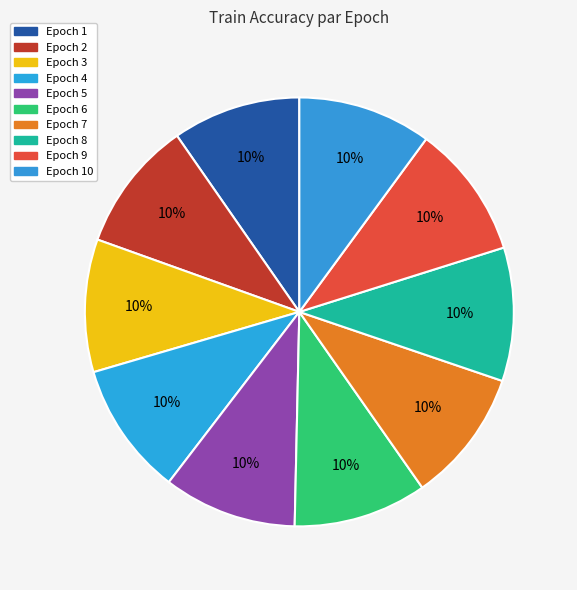

How many segments does this pie chart have?

10